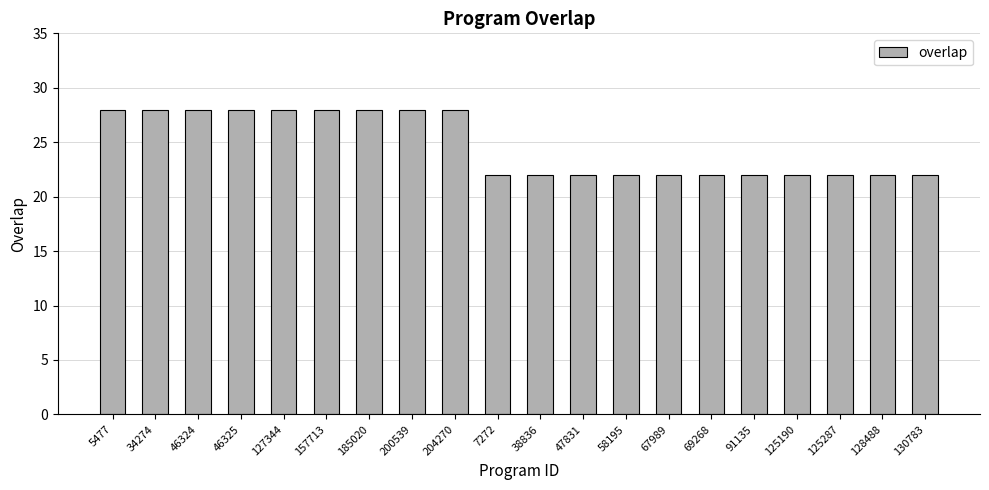

What is the average value?

25